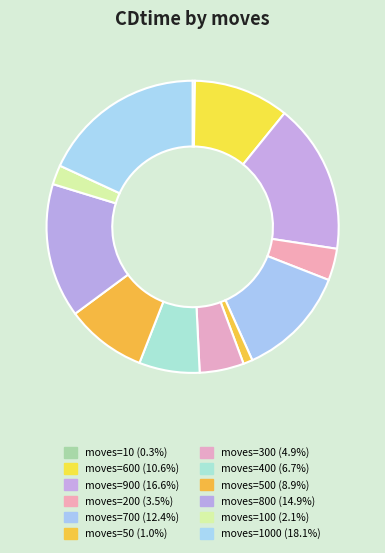

What is the largest slice in the pie chart?

1000